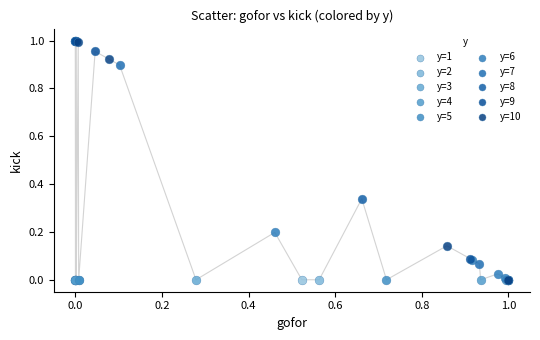

What are all the series names shown in the legend?

y=1, y=2, y=3, y=4, y=5, y=6, y=7, y=8, y=9, y=10